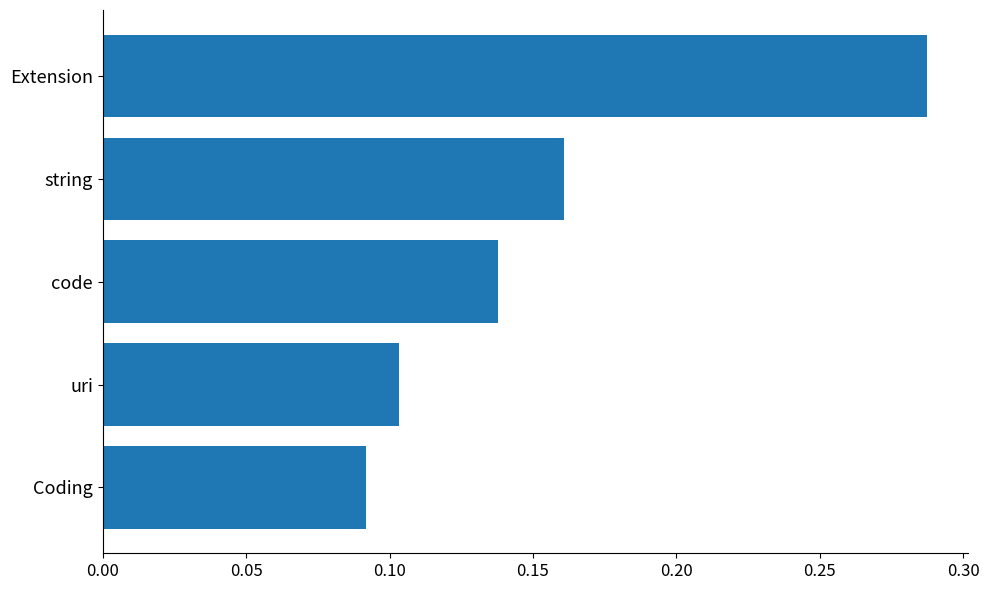

List the labels in order of value, smallest first.

Coding, uri, code, string, Extension